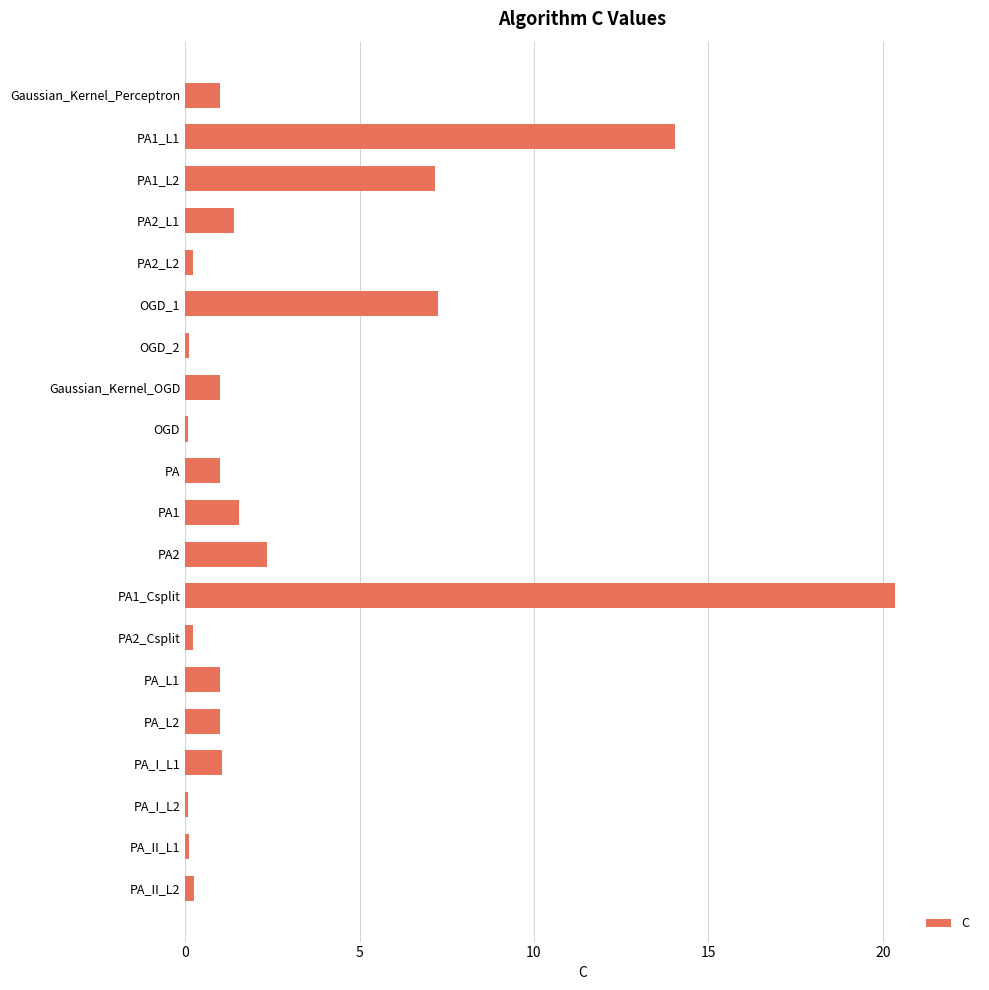

Between PA_II_L2 and Gaussian_Kernel_OGD, which is larger?

Gaussian_Kernel_OGD